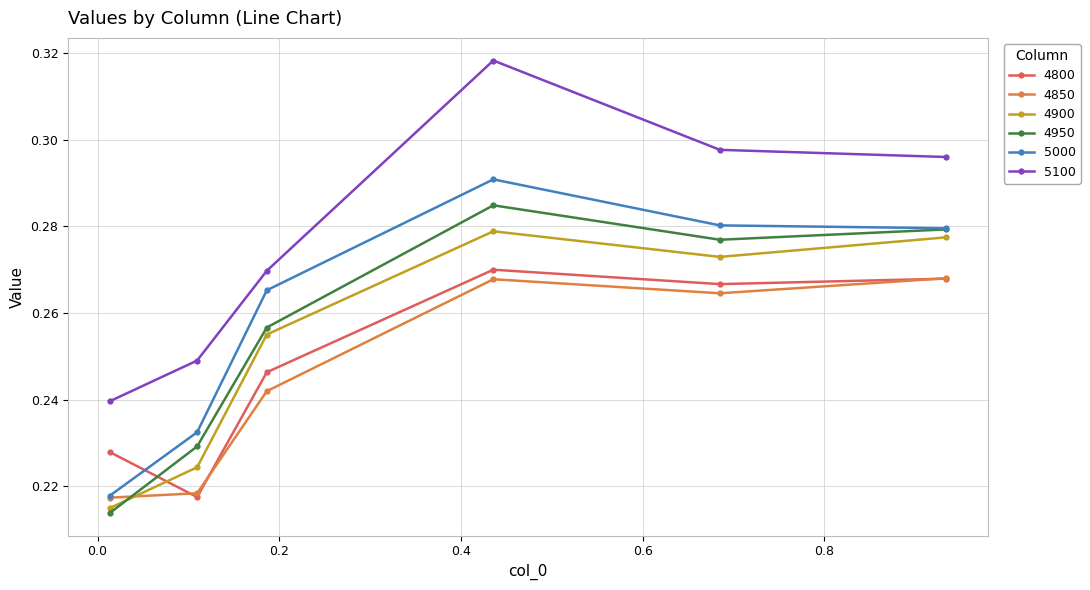

Which series has the largest range (max minus min)?

5100